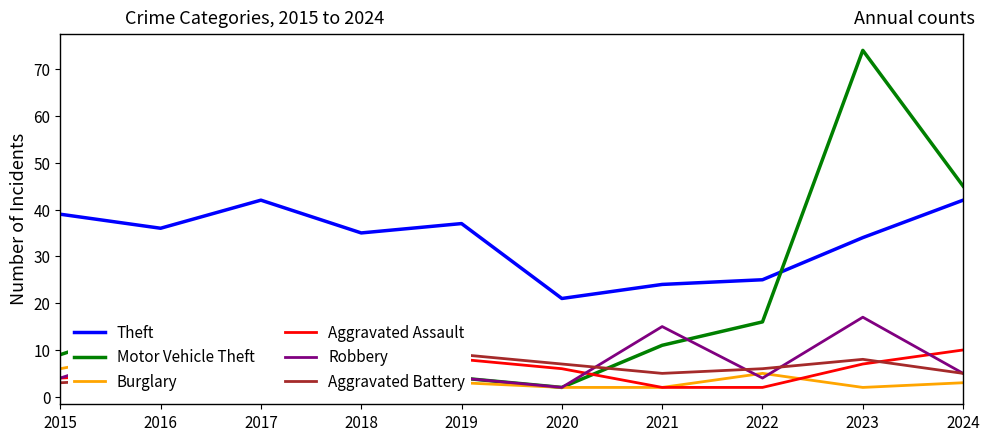

Which series has the largest total across all categories?

Theft